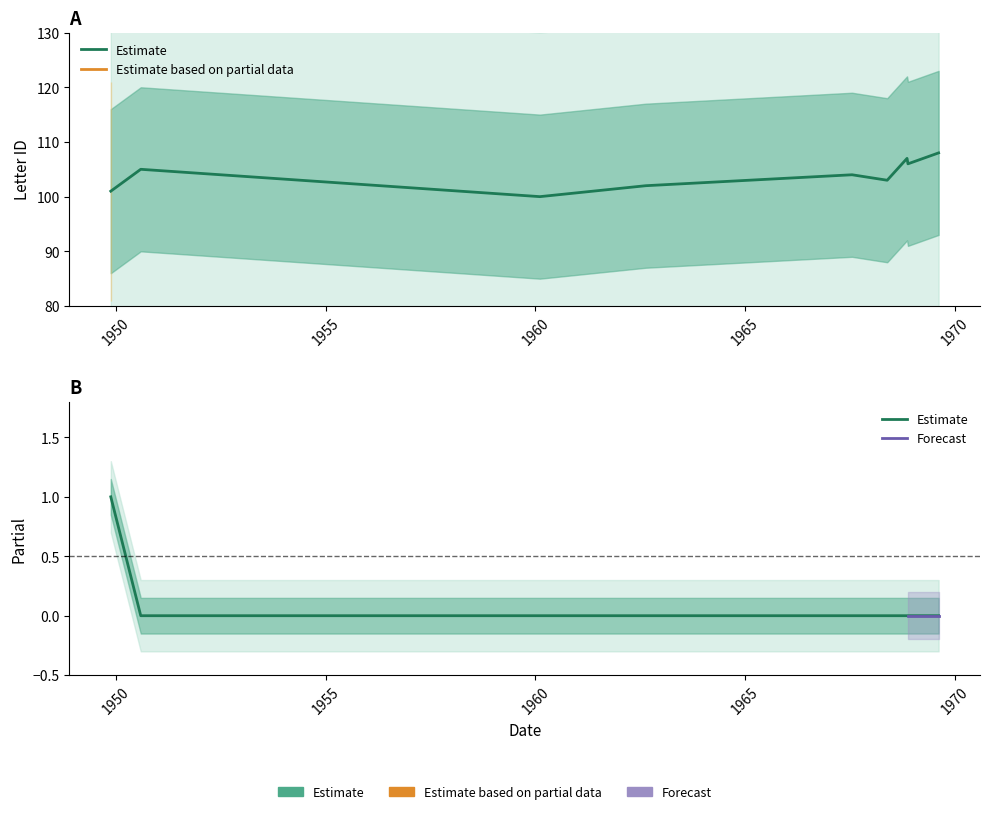

What position from the left is 1969-08-14?

9